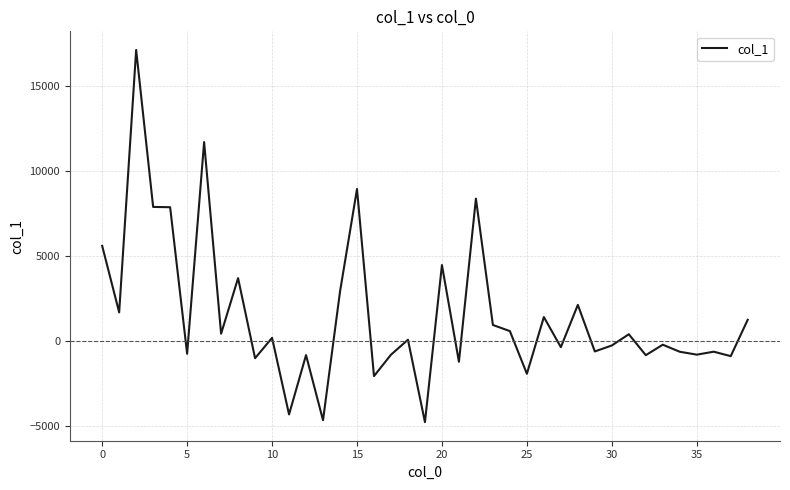

What is the greatest value displayed?

17153.5